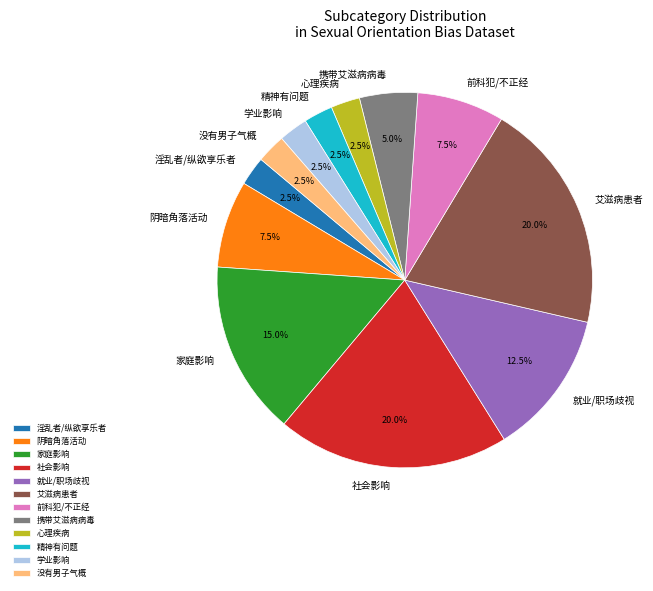

Does 学业影响 represent more than half of the total?

No